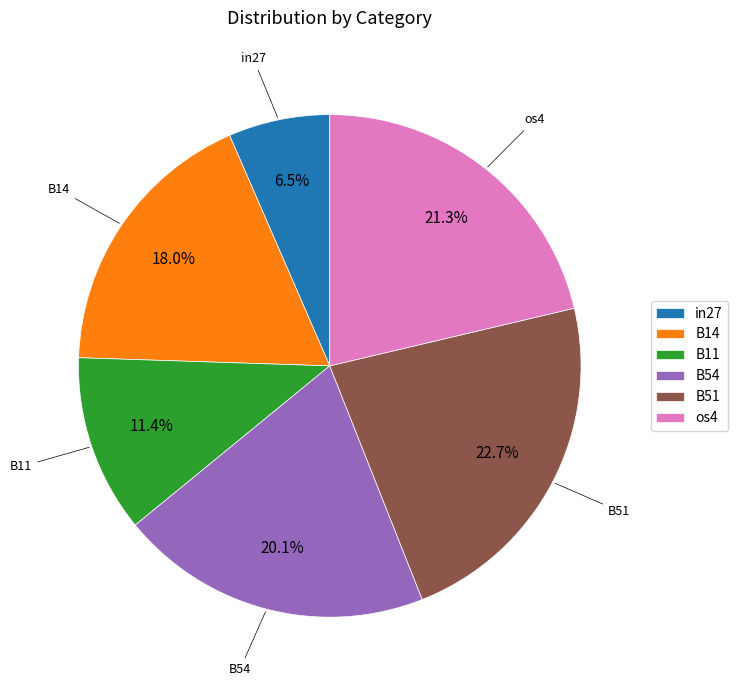

Does B14 represent more than half of the total?

No